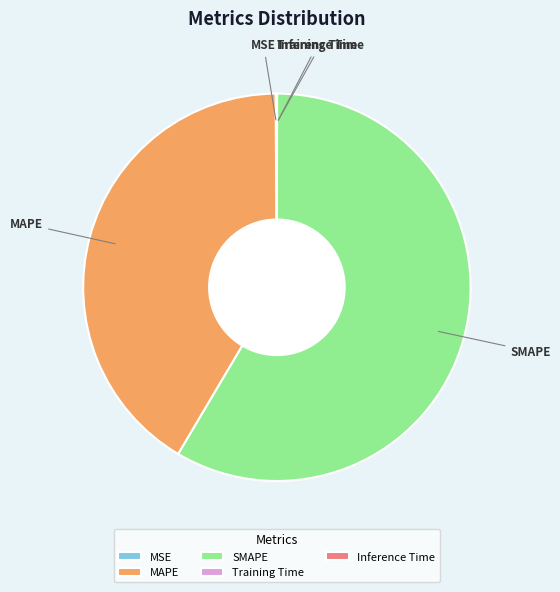

Which slice is the largest?

SMAPE